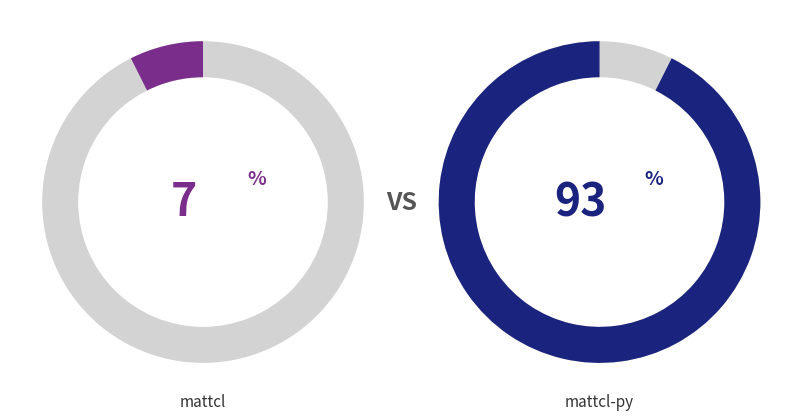

What percentage do mattcl and mattcl-py together represent?

100.0%